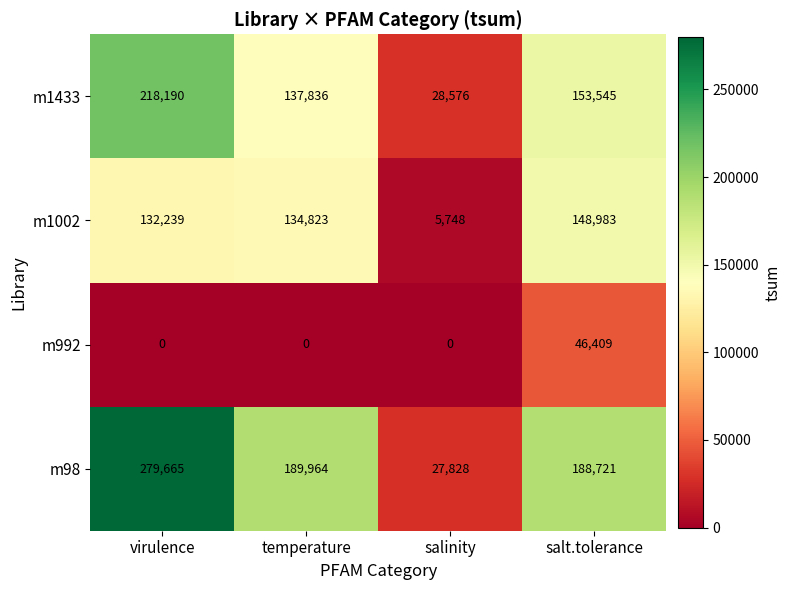

At which category does the chart reach its peak across all series?

virulence